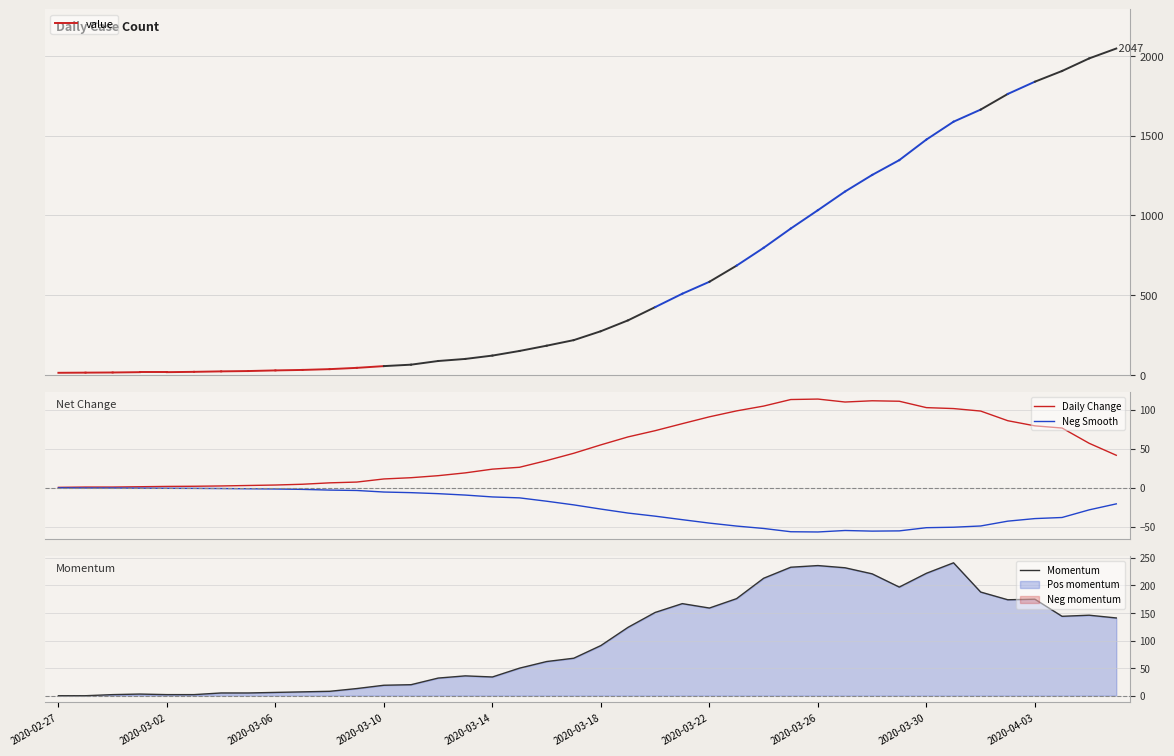

What is the label of the 5th point from the right?

2020-04-02